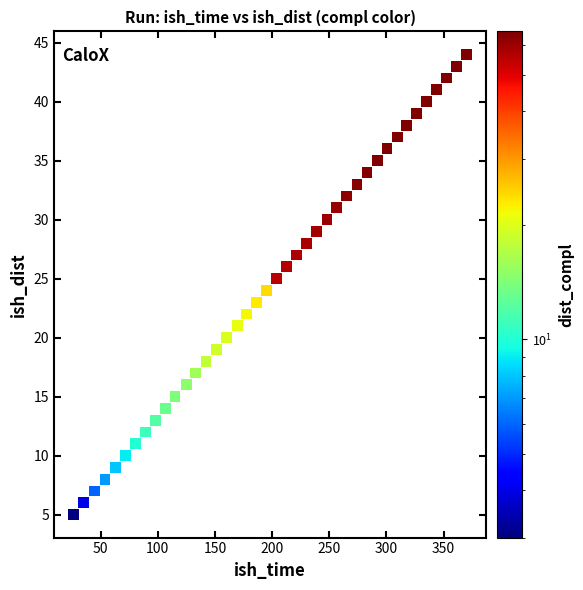

What is the range of Y values (max minus min)?

39